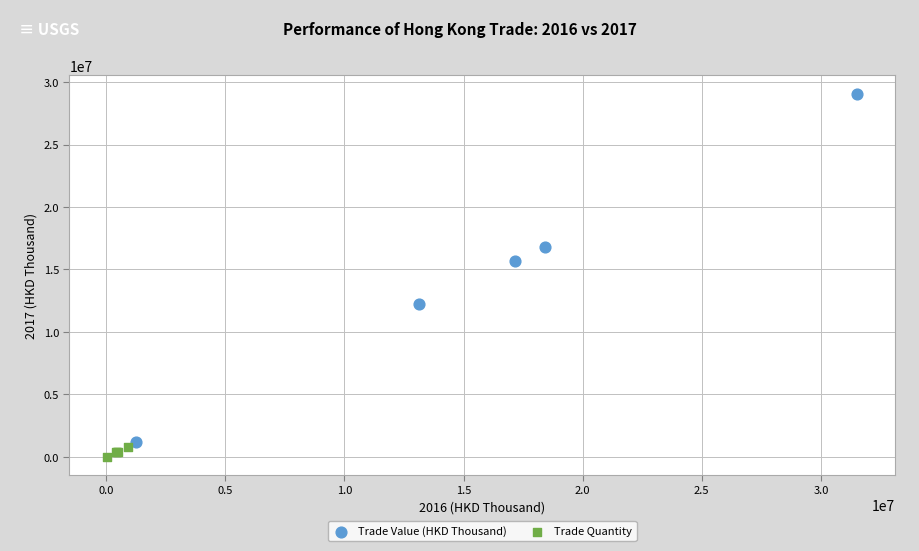

Which series has the largest Y range (max minus min)?

Trade Value (HKD Thousand)